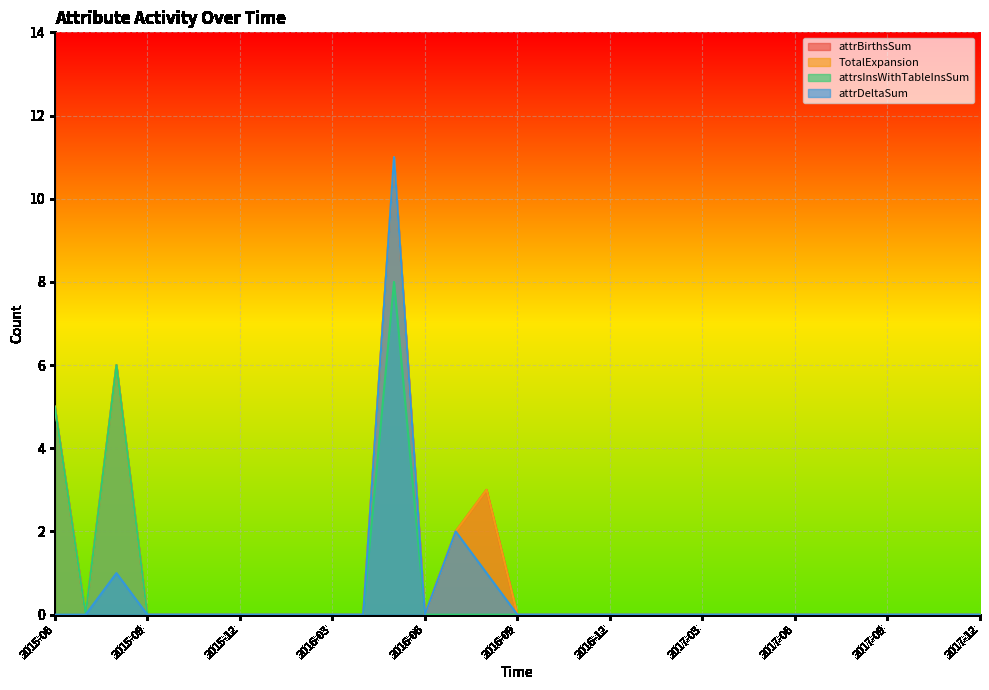

What is the label of the 13th point from the right?

2016-12